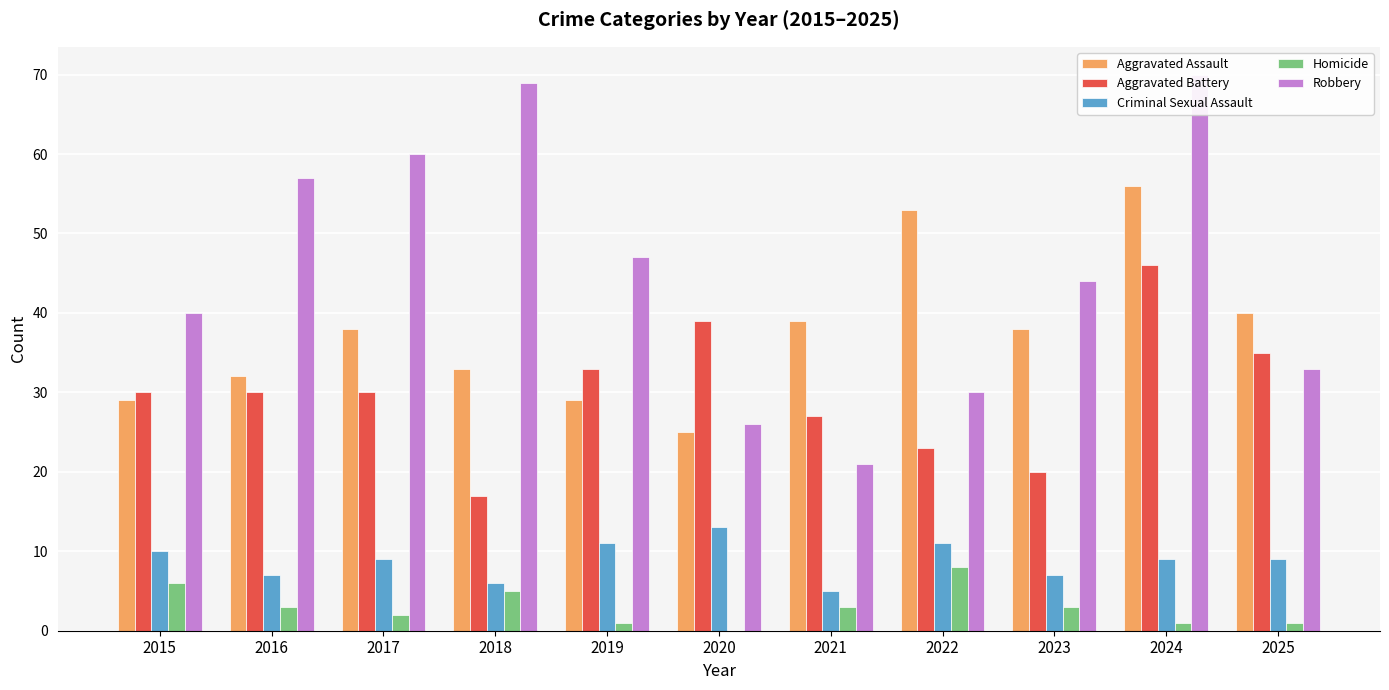

The value of Aggravated Assault at 2015 is 29. True or false?

True